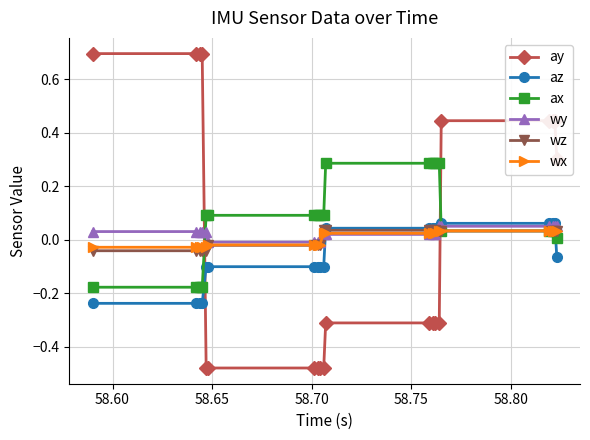

True or false: ax and az intersect in this chart.

True